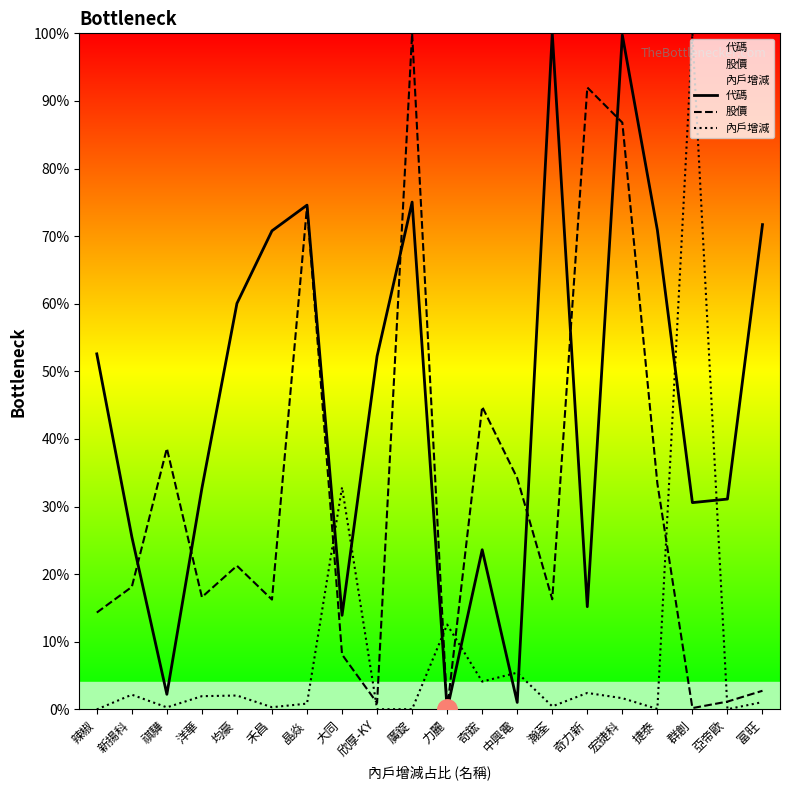

What is the sum of the 內戶增減 values at 力麗 and 奇鋐?

16.7